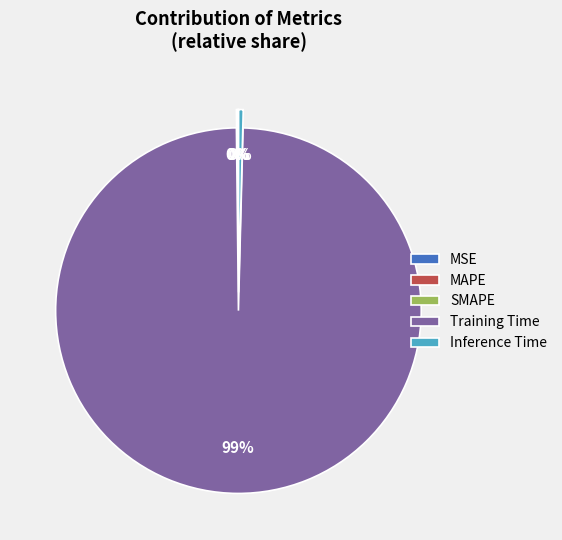

Does any single category account for the majority?

Yes